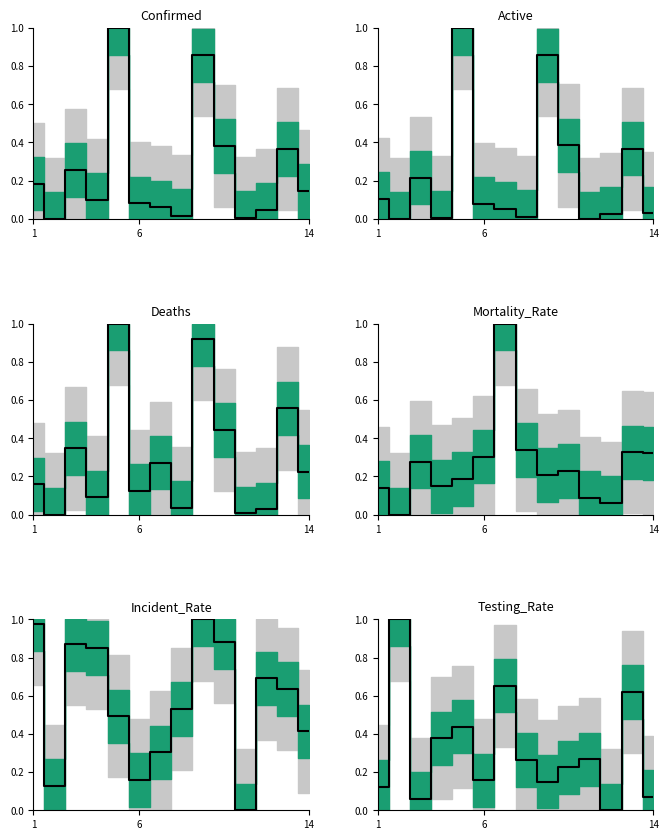

At how many categories does at least one series exceed 0?

14